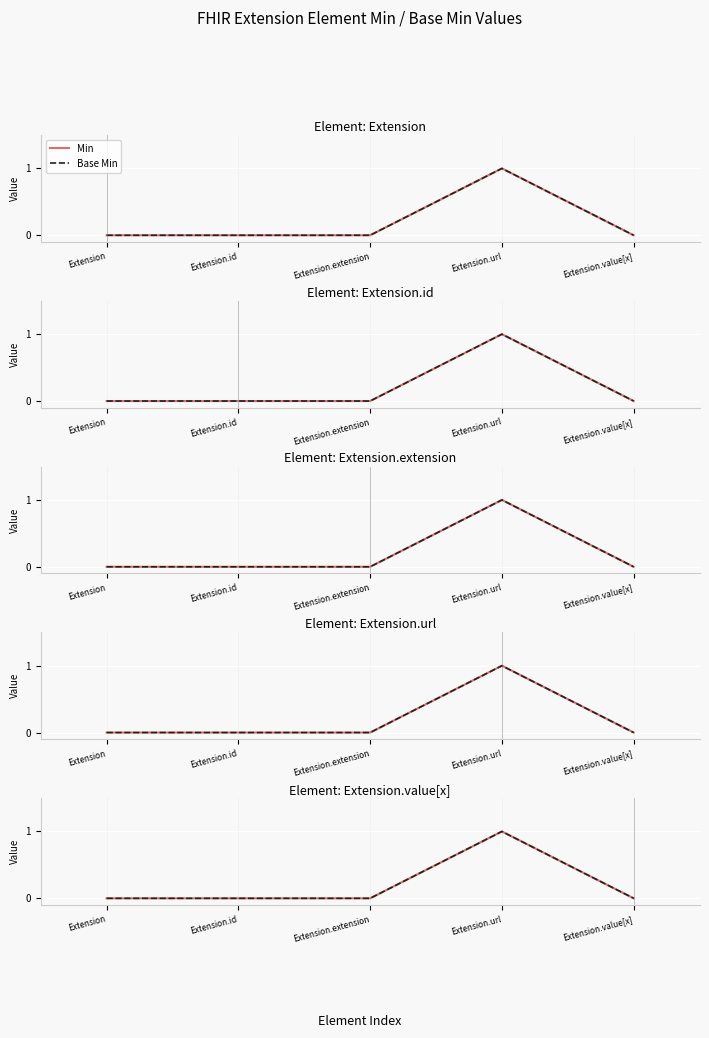

Which series changed the most between Extension.id and Extension.url?

Min